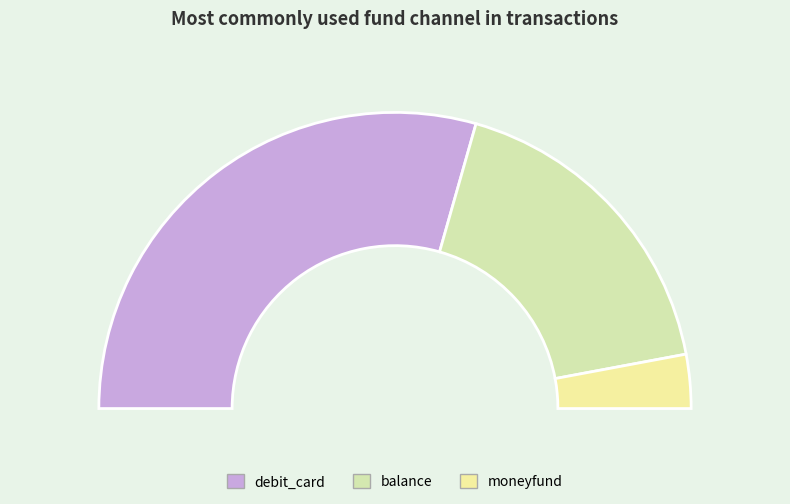

To the nearest percent, what portion does debit_card represent?

59%